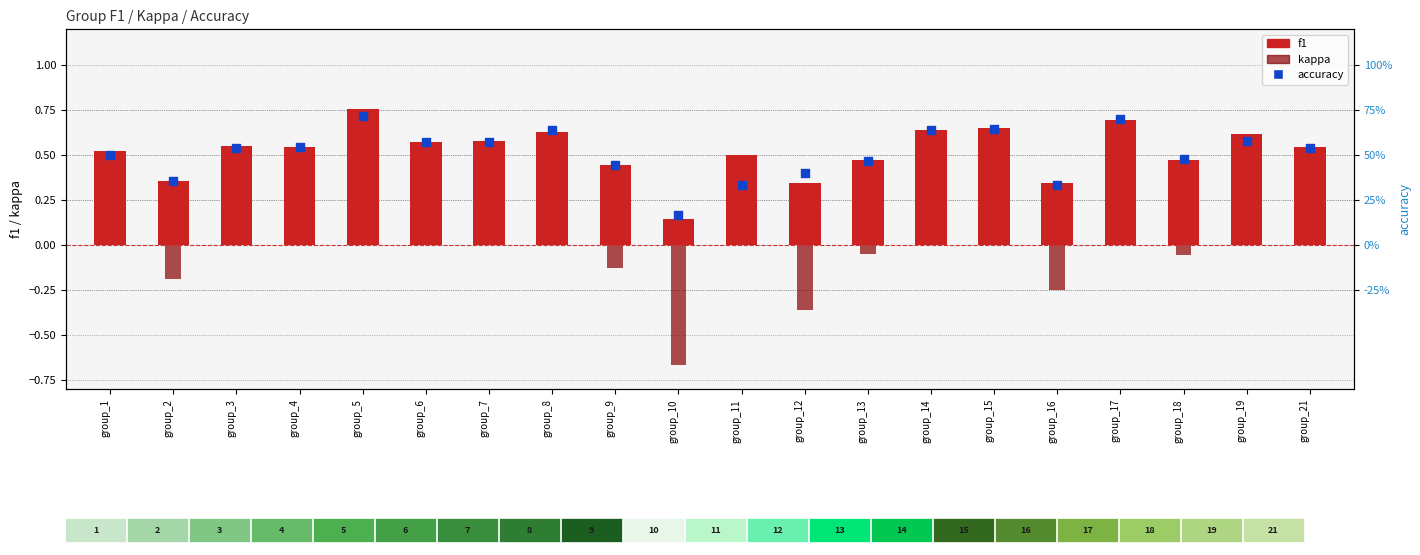

At which category is the sum across all series the highest?

group_5